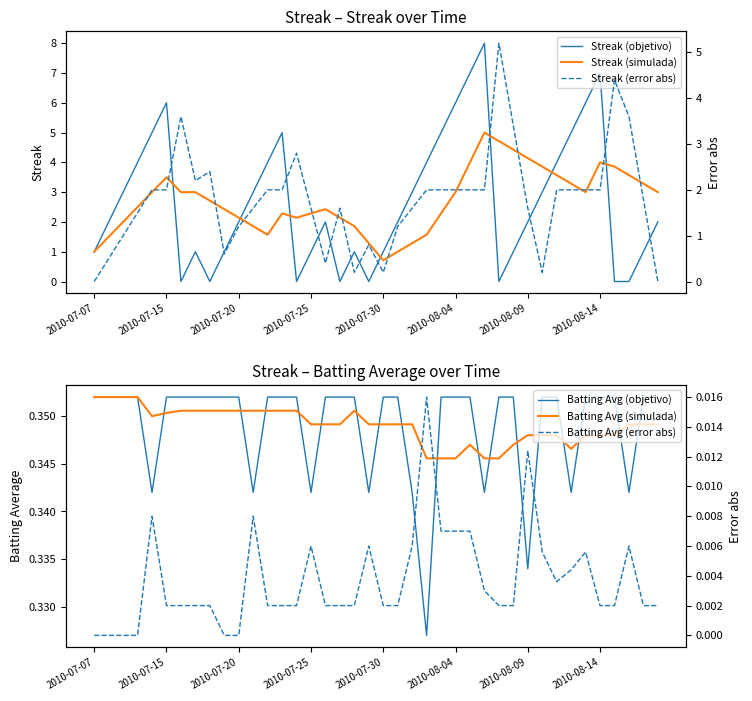

Which series has the largest total across all categories?

Streak (simulada)